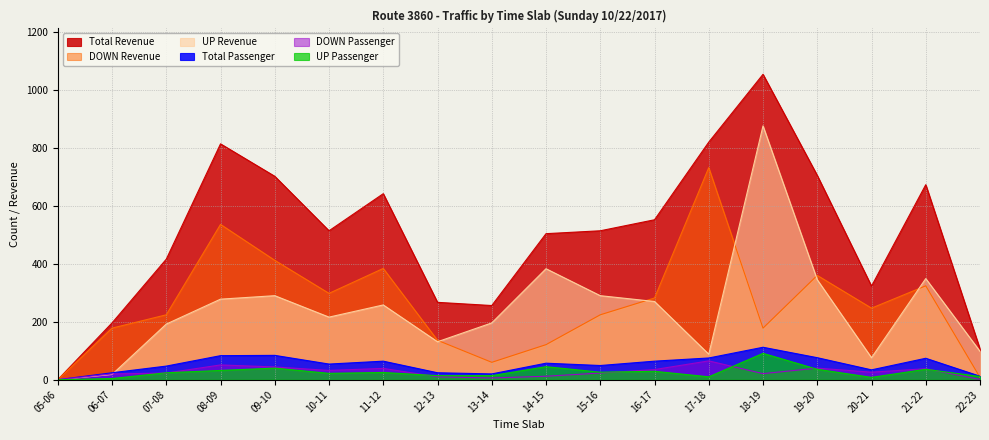

At which category is the sum across all series the highest?

18-19